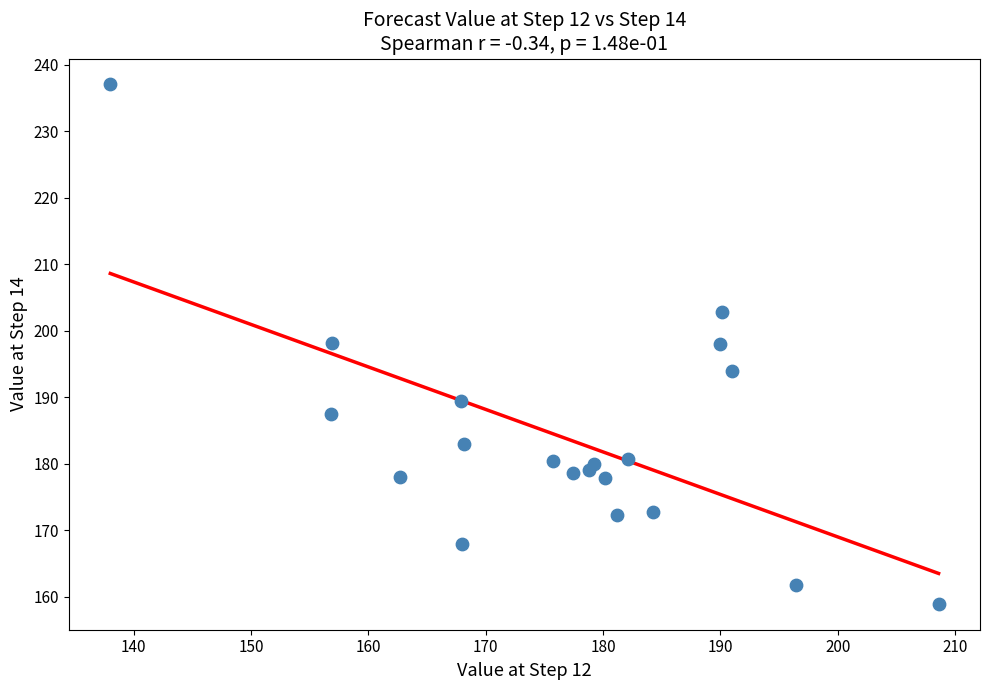

What is the range of Y values (max minus min)?

78.0